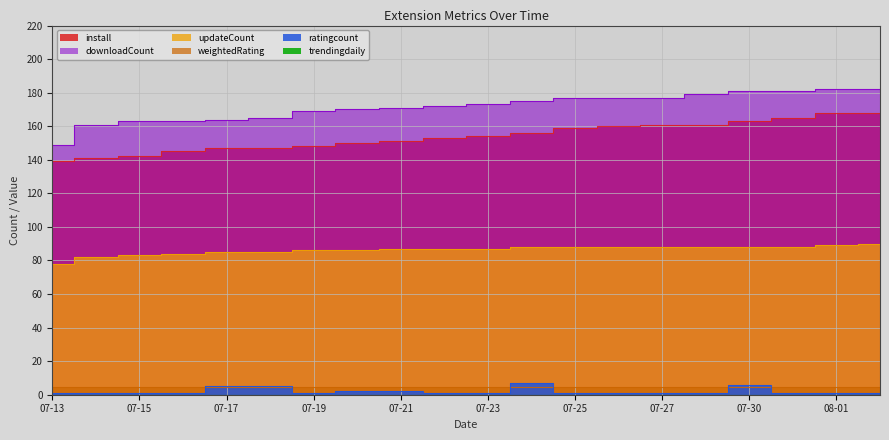

How many interior local peaks does the weightedRating series have?

1